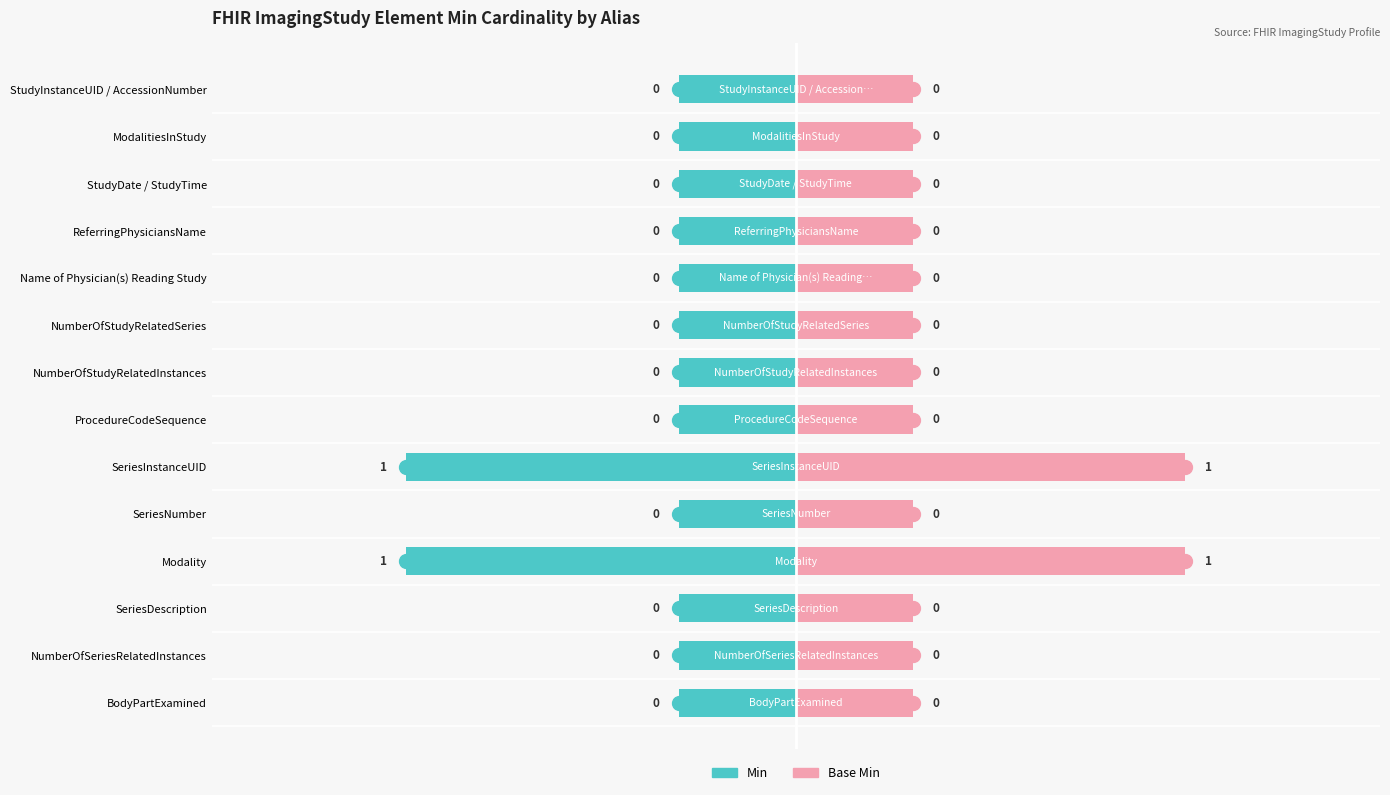

What is the maximum value shown in the chart?

1.0